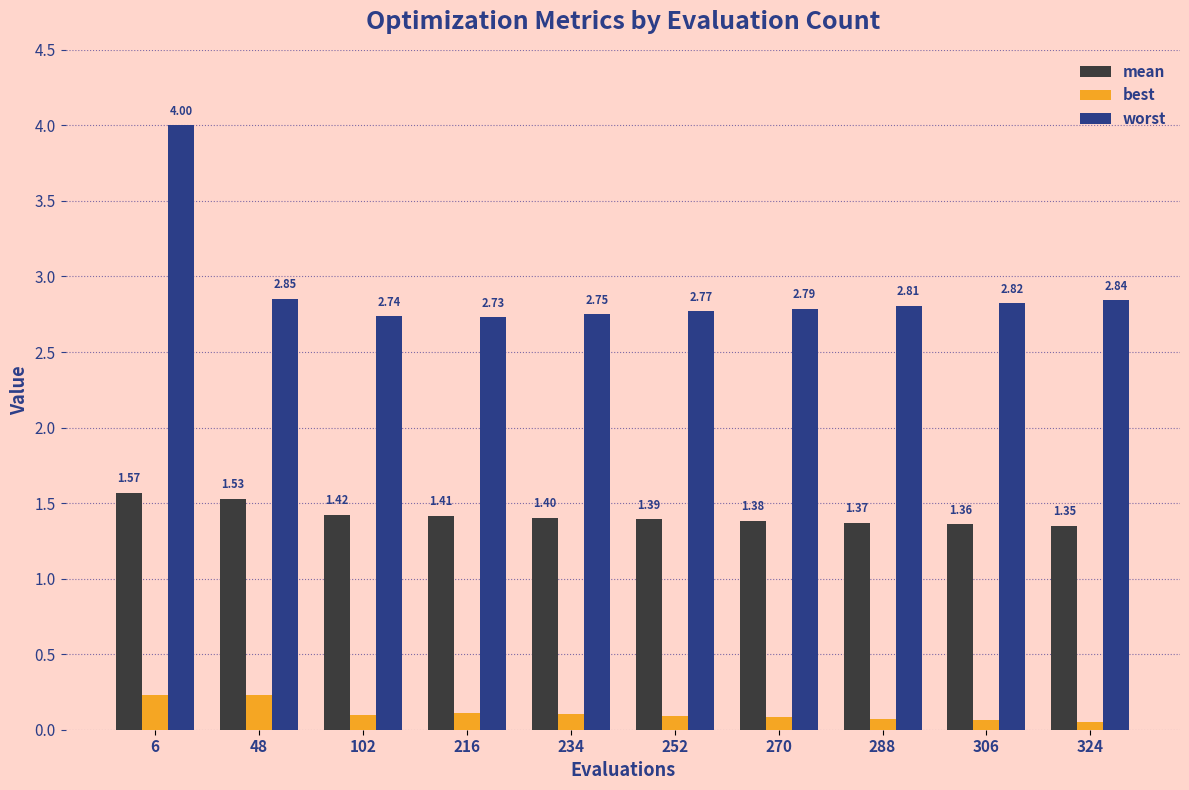

What is the total value across all series at 270?

4.3